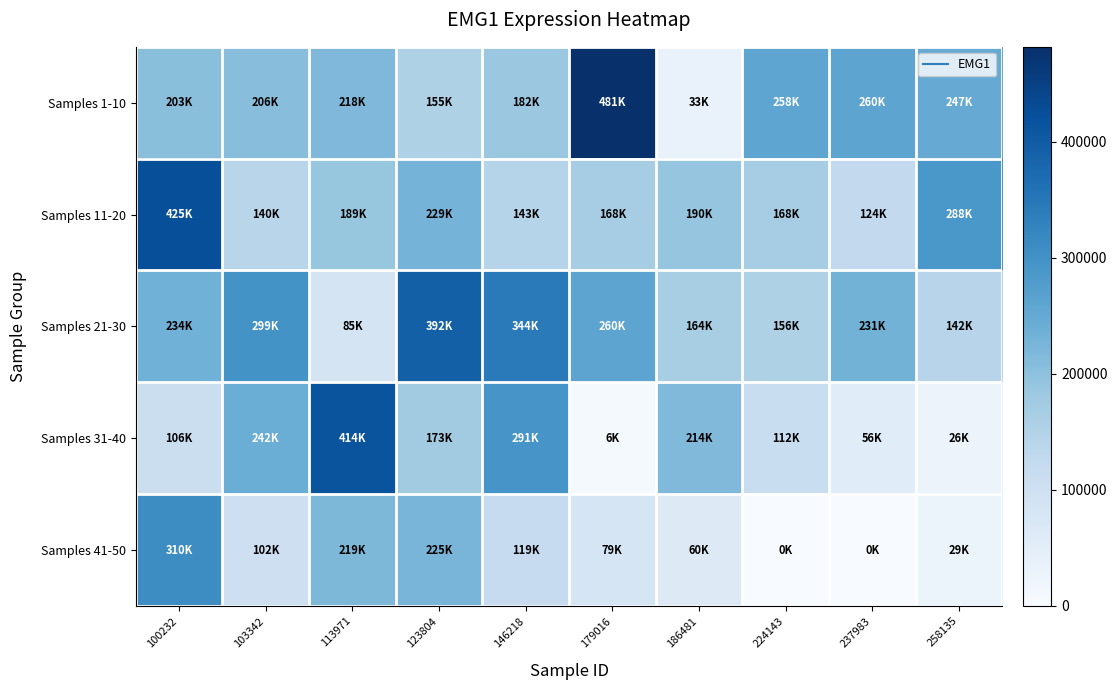

Which series changed the most between 179016 and 237983?

Samples 1-10